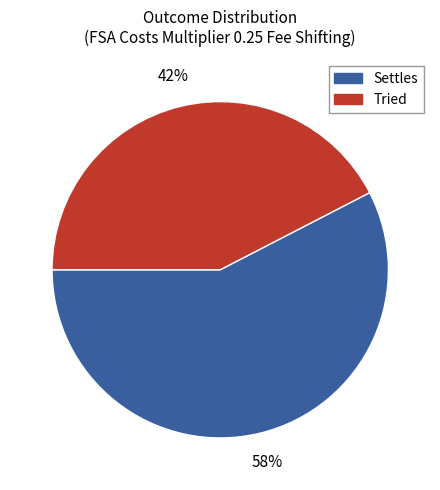

Rank the categories by value from lowest to highest.

Tried, Settles